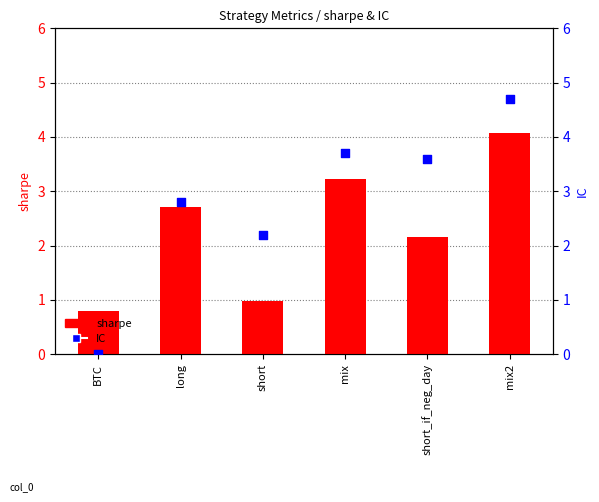

Which series reaches the minimum Y coordinate?

IC